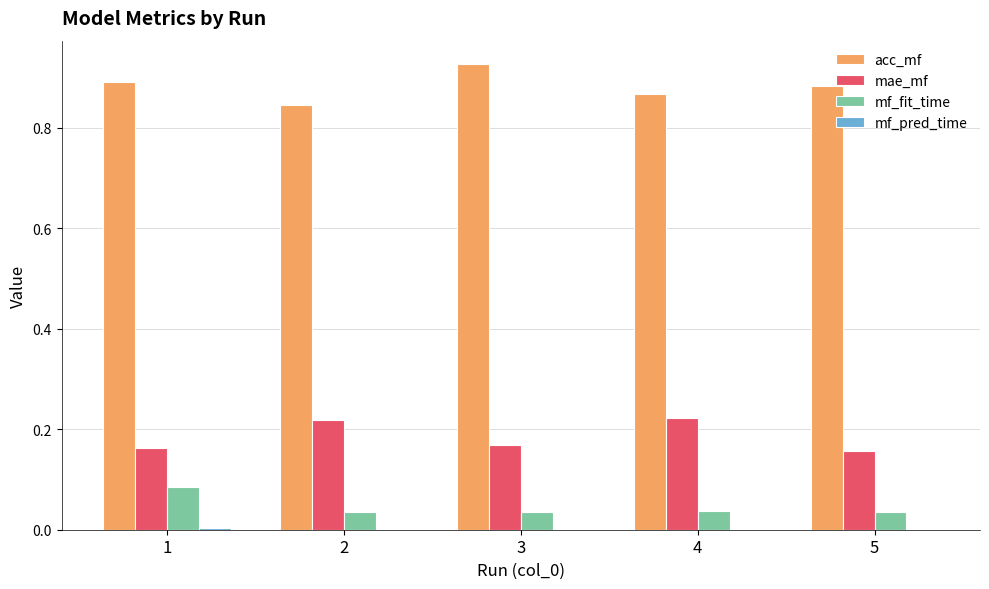

How many groups of bars are there?

5